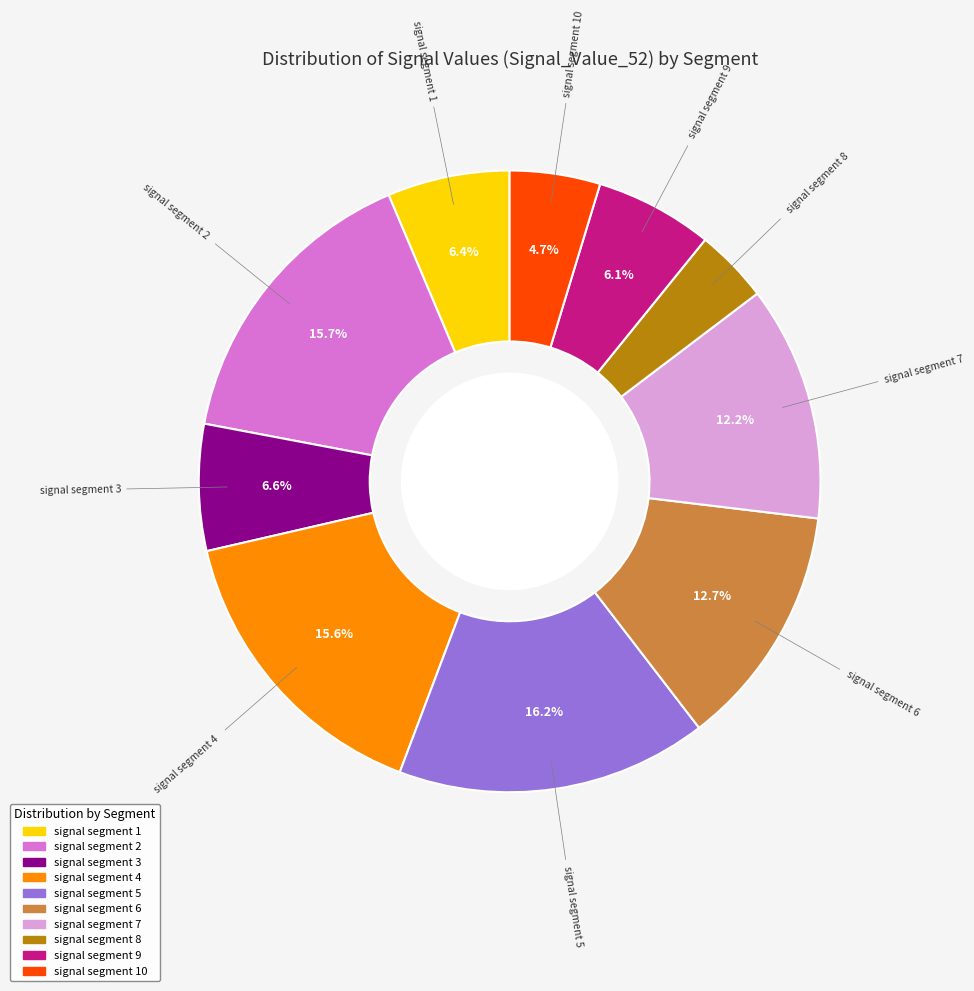

How many segments does this pie chart have?

10